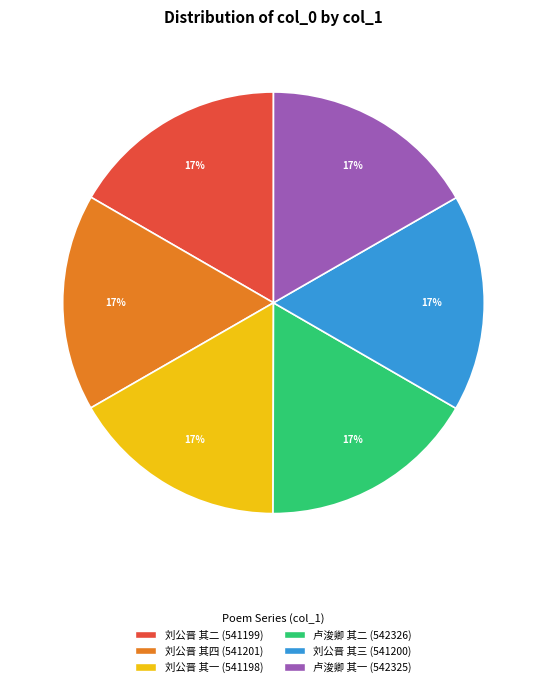

To the nearest percent, what is the average slice percentage?

17%